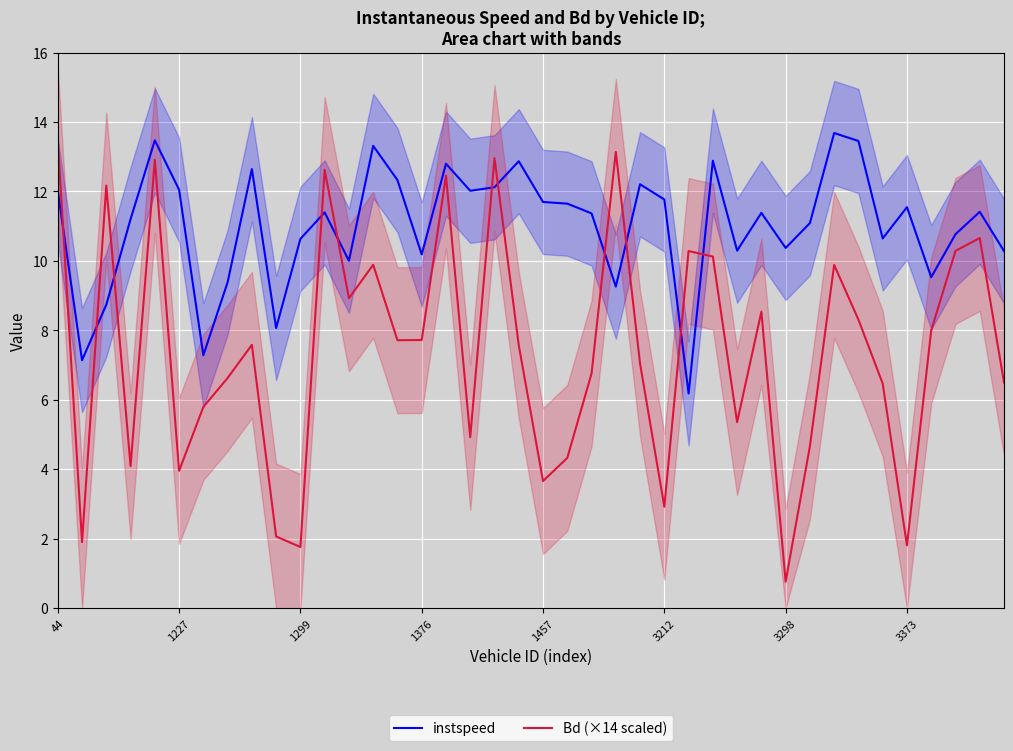

Is it true that instspeed equals 17.0 at 11?

False